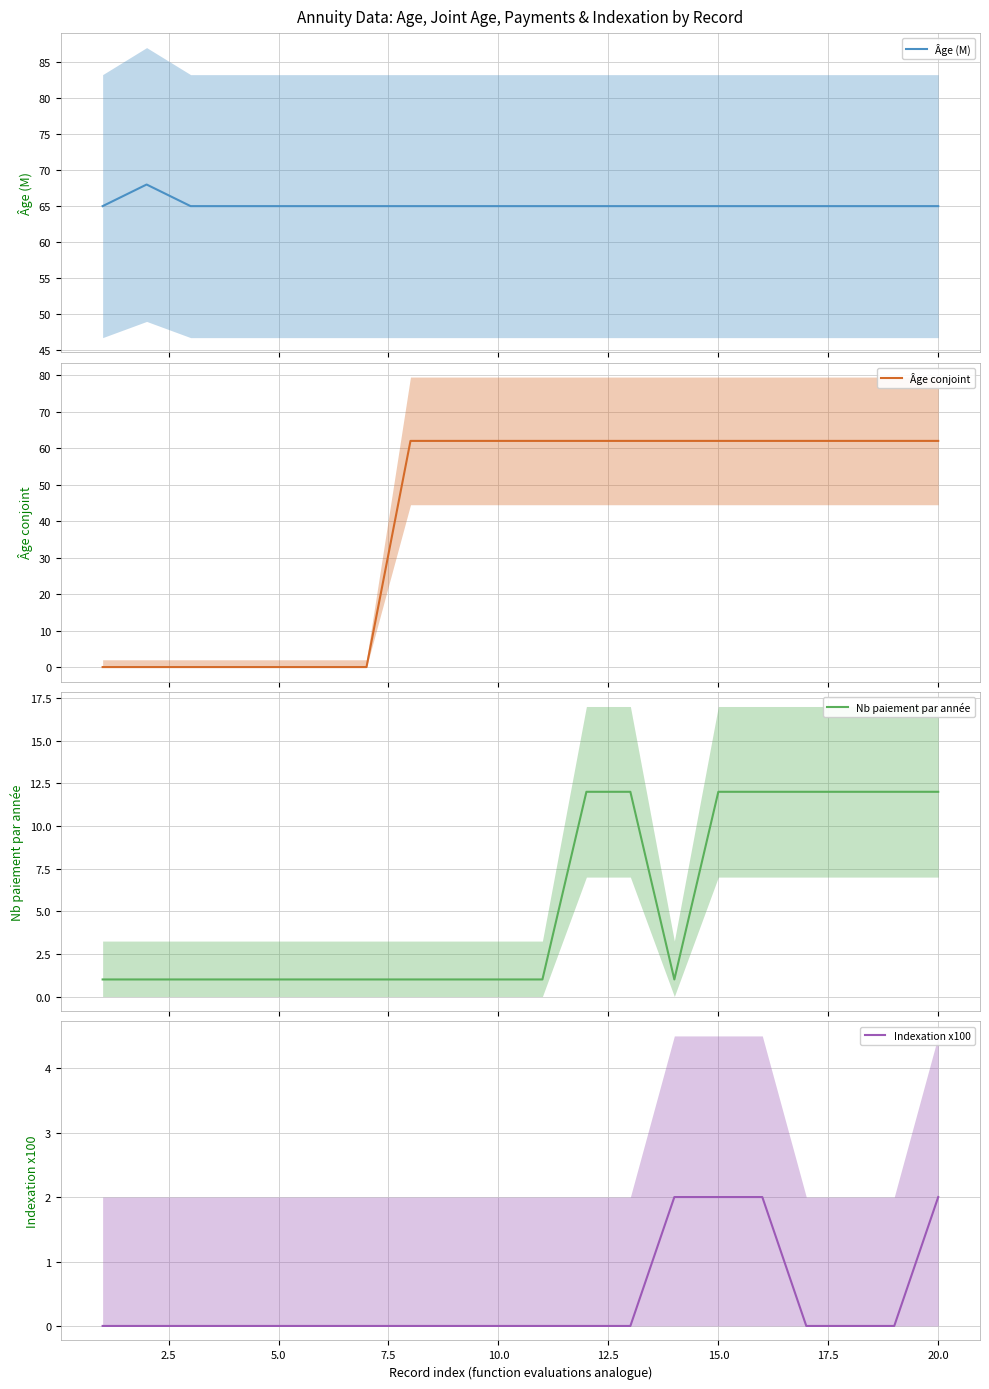

How many values in the Indexation x100 series exceed 0?

4